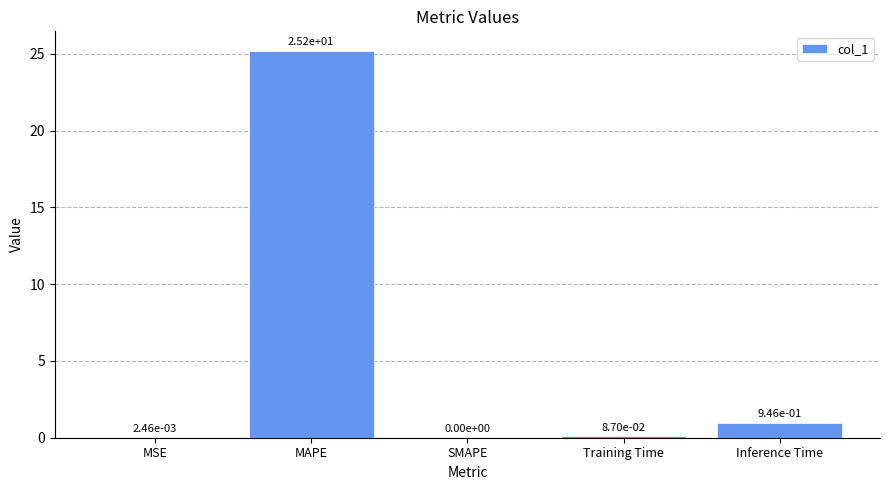

Are the bars horizontal?

No